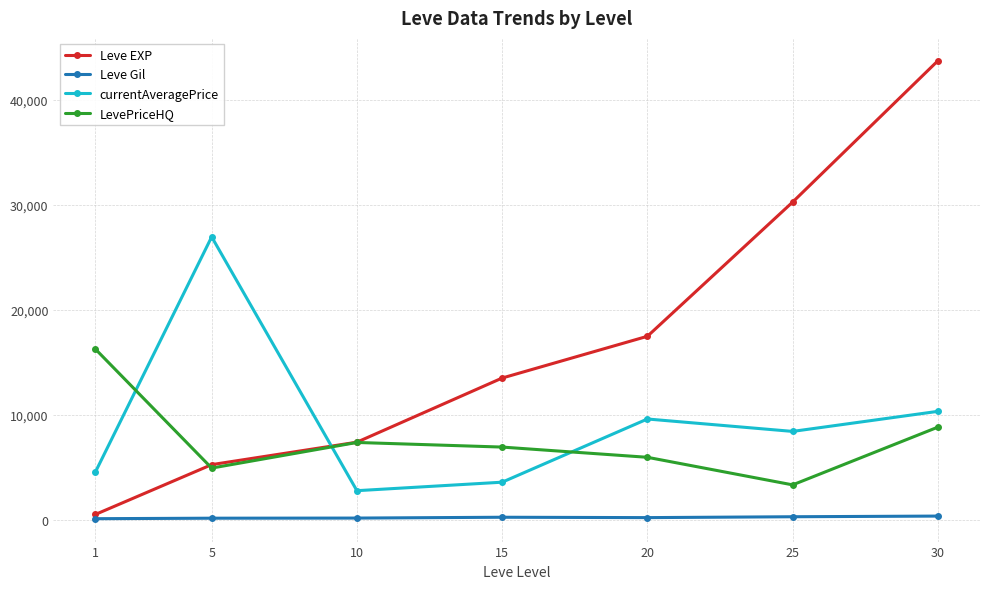

At which label is LevePriceHQ closest to 9796?

30